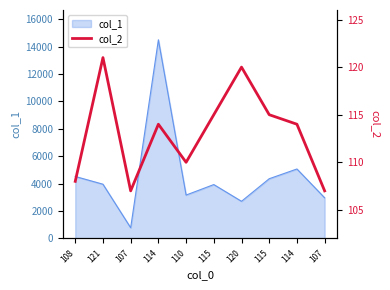

What is the sum of all values?

1131